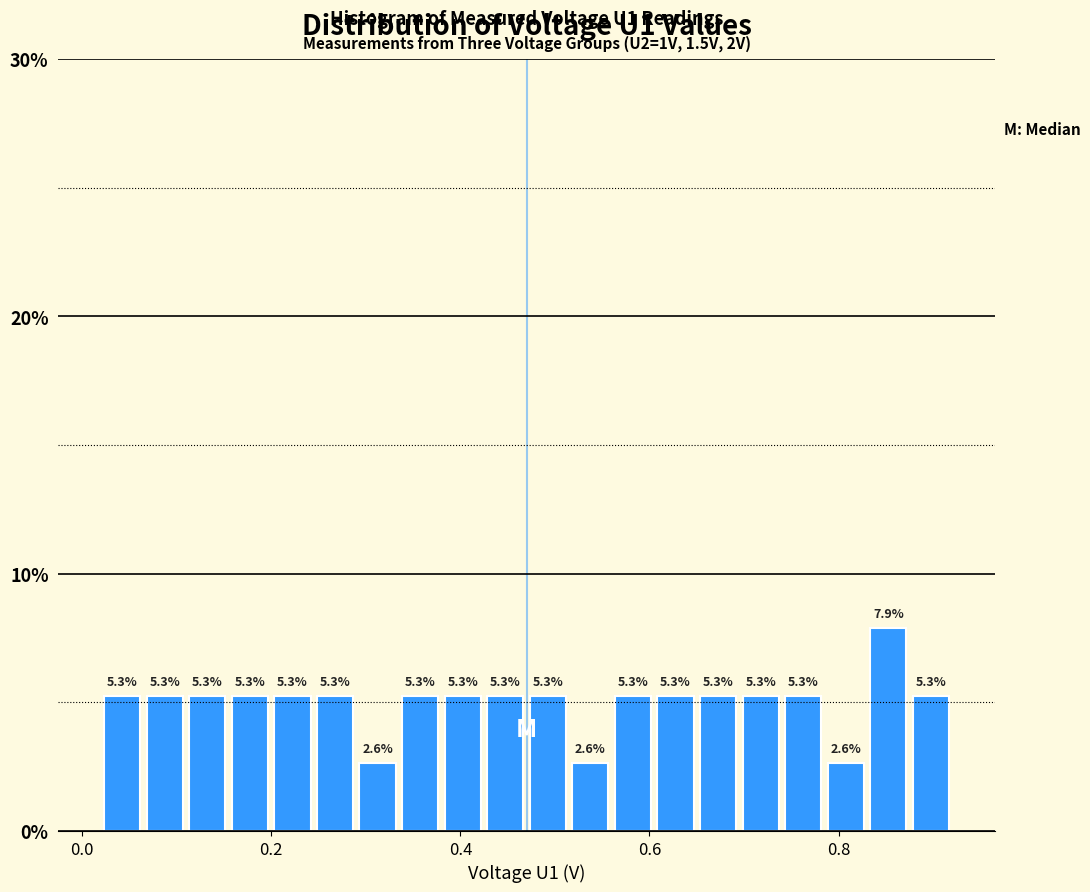

Around what value on the x-axis is the tallest bar? Give the approximate position of its centre, as read against the axis.

0.86